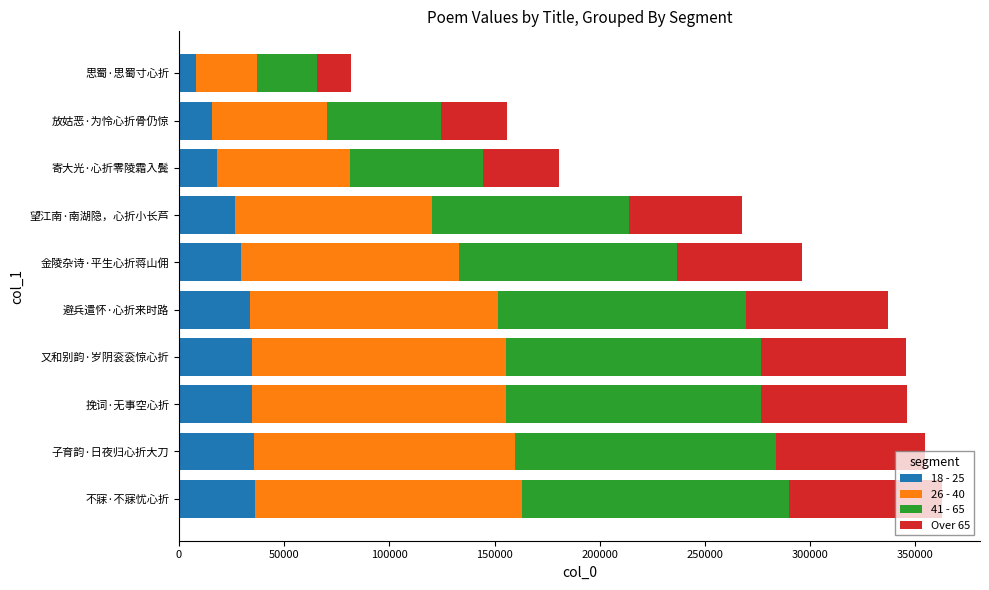

The 18 - 25 series shows 26743.1 at 望江南·南湖隐，心折小长芦. True or false?

True